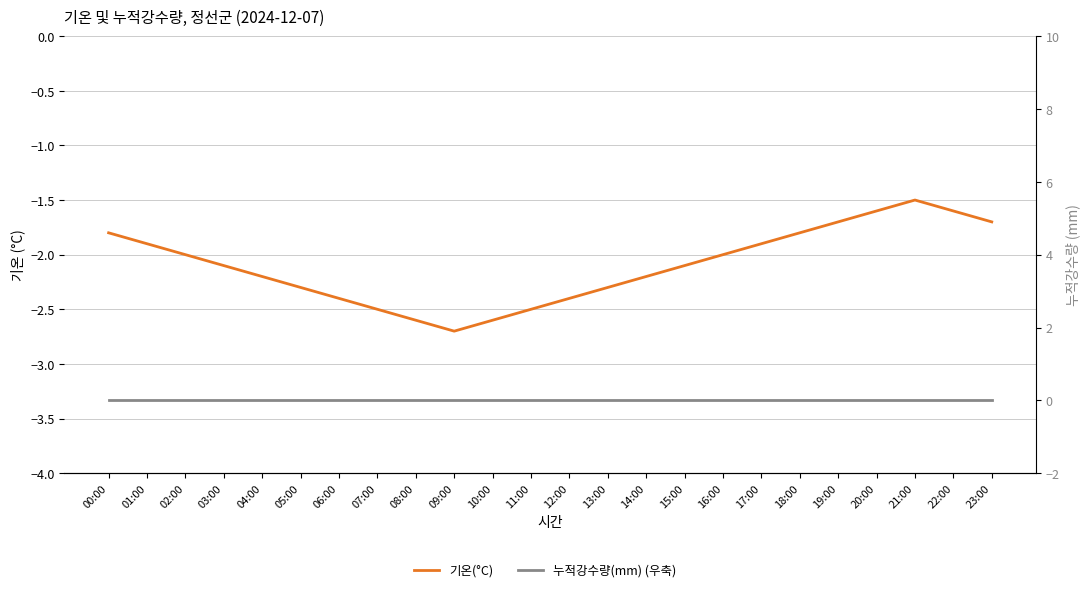

What is the minimum value shown in the chart?

-2.7